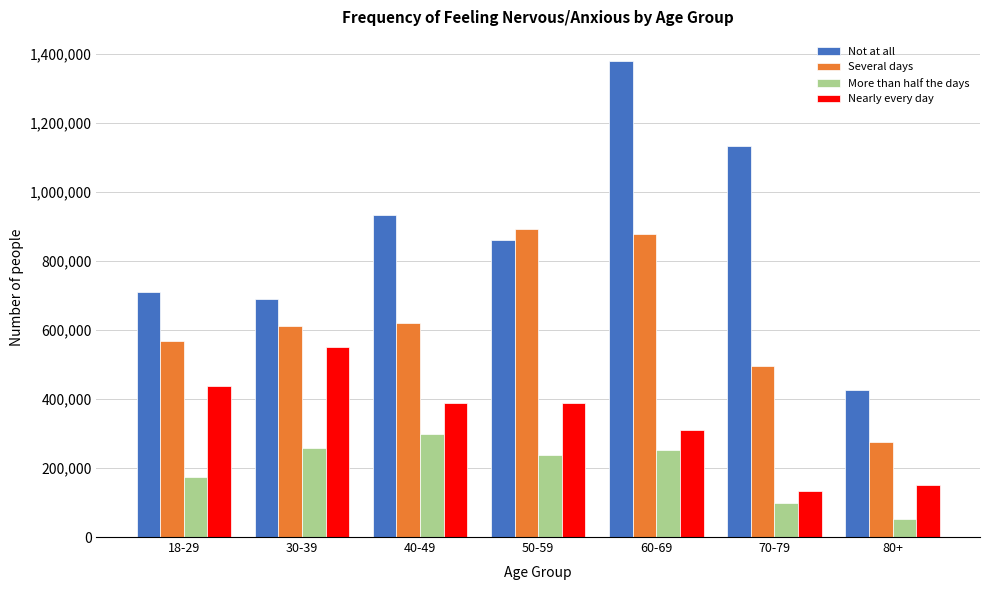

What is the greatest value displayed?

1381011